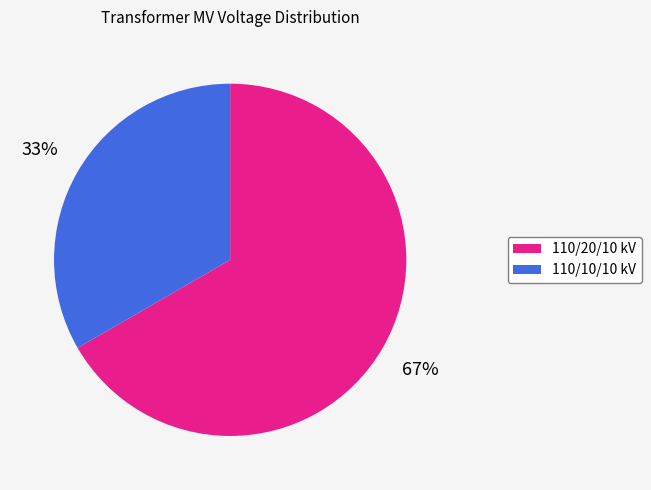

To the nearest percent, what is the average slice percentage?

50%